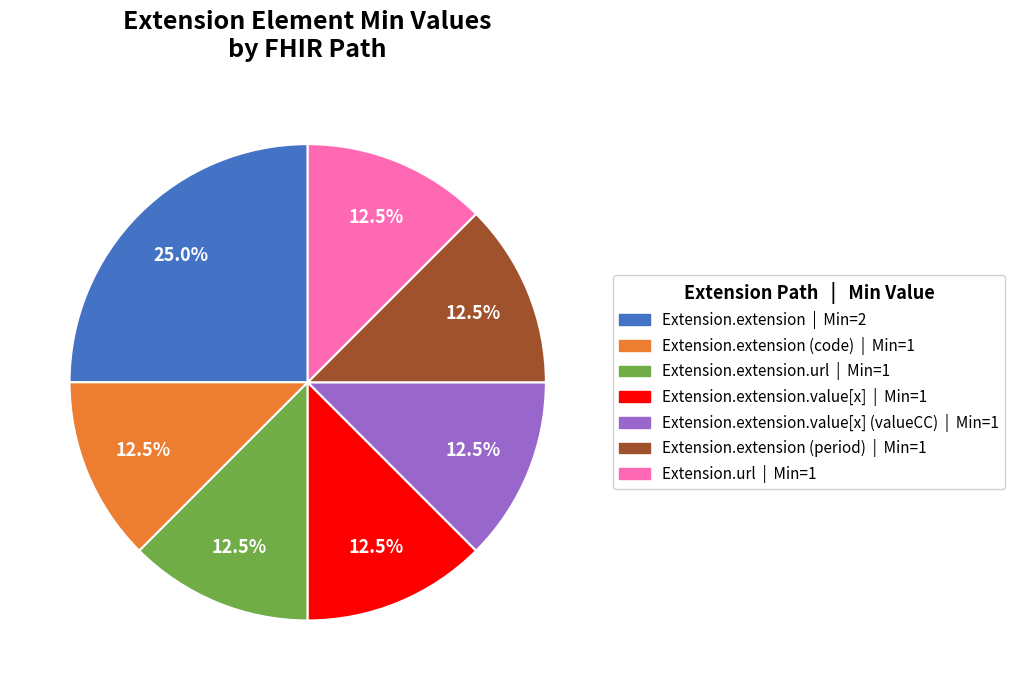

Is the sum of Extension.url | Min=1 and Extension.extension | Min=2 greater than half?

No